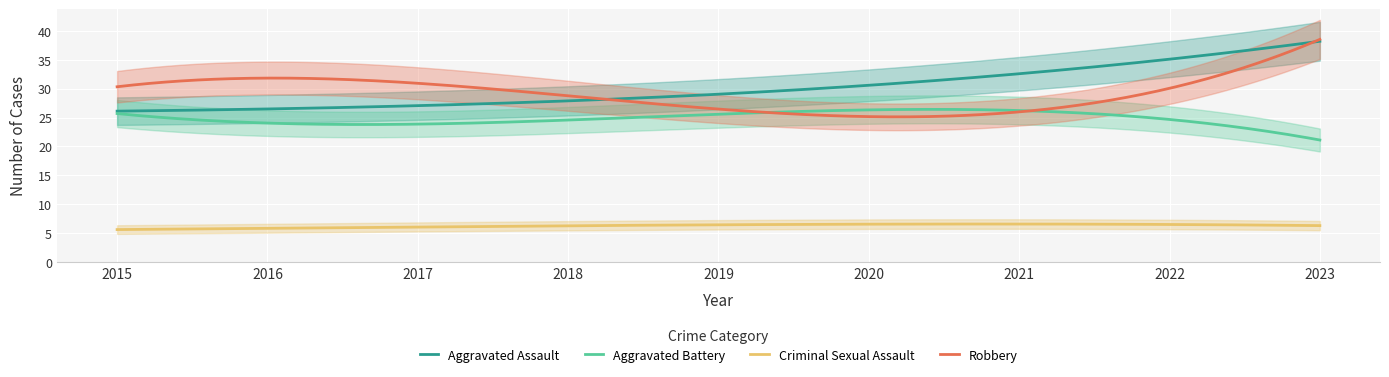

The Aggravated Battery series shows 17 at 2020. True or false?

False